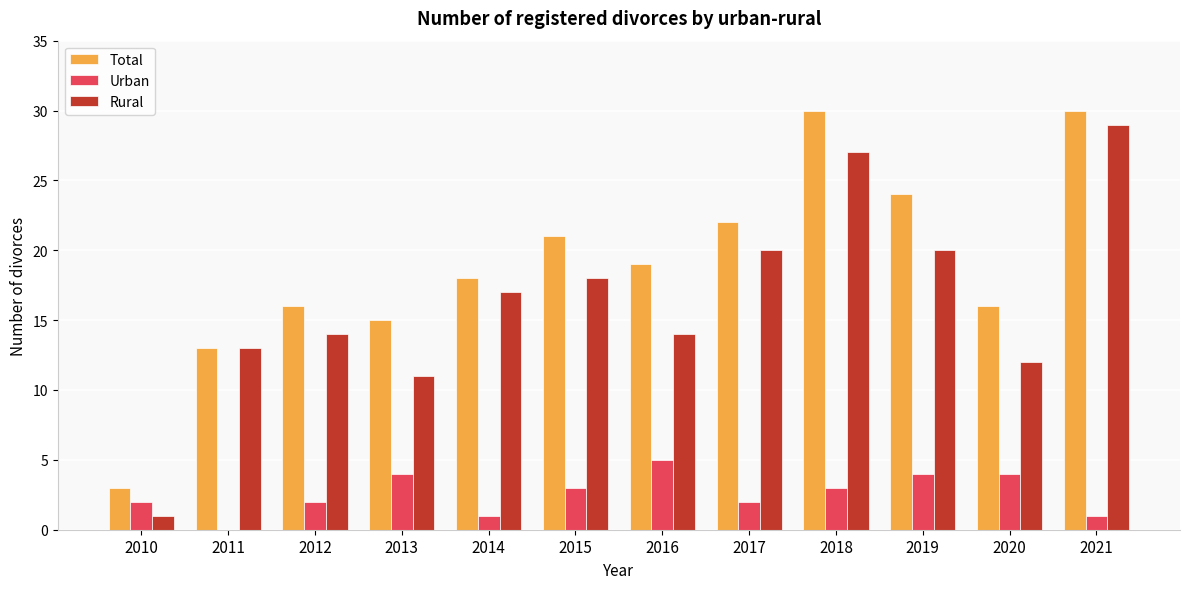

How many groups of bars are there?

12